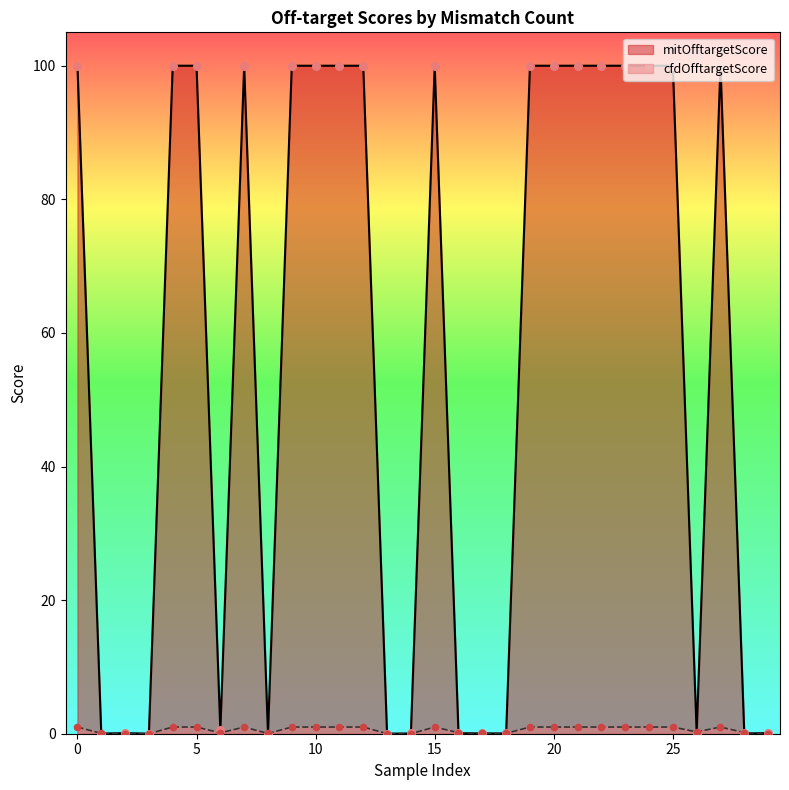

Which series has the largest total across all categories?

mitOfftargetScore